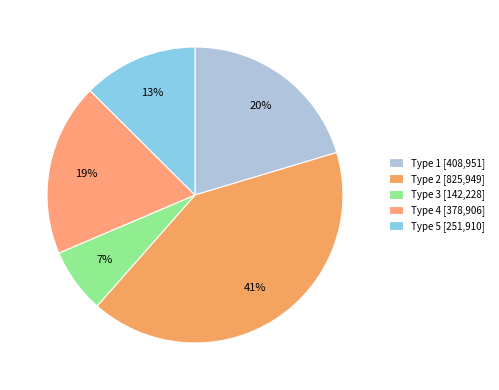

How many segments does this pie chart have?

5